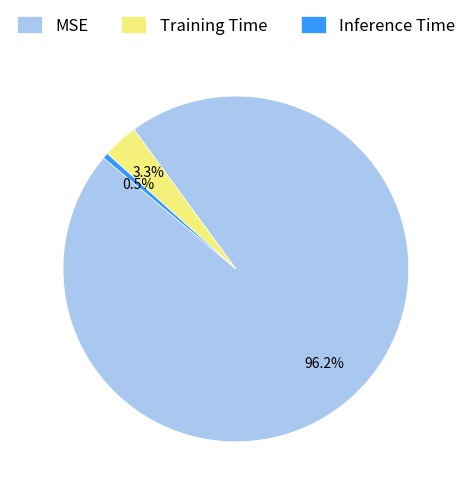

Count the number of slices in the pie.

3